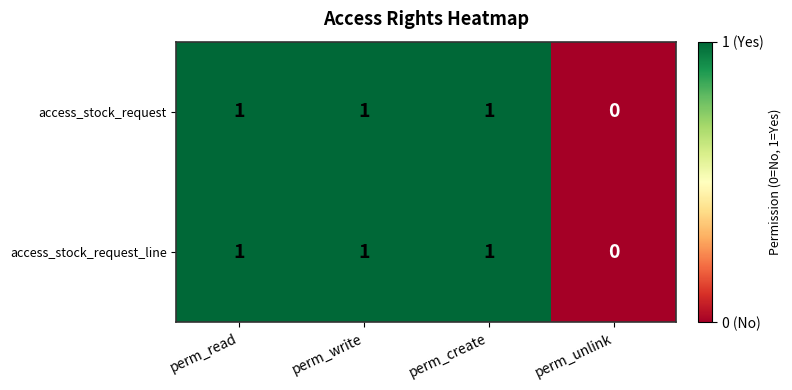

Reading right to left, extract all data points from this chart.

access_stock_request: perm_unlink=0	perm_create=1	perm_write=1	perm_read=1
access_stock_request_line: perm_unlink=0	perm_create=1	perm_write=1	perm_read=1